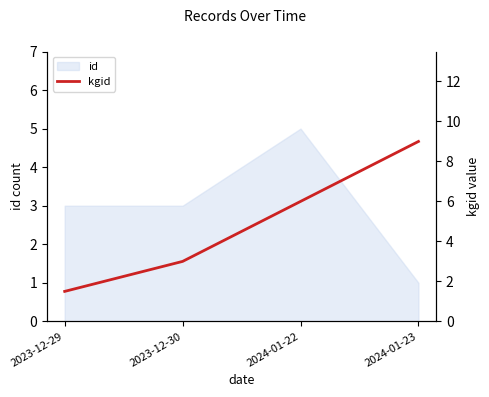

The chart shows a value of 1.6 at 2023-12-30. True or false?

False